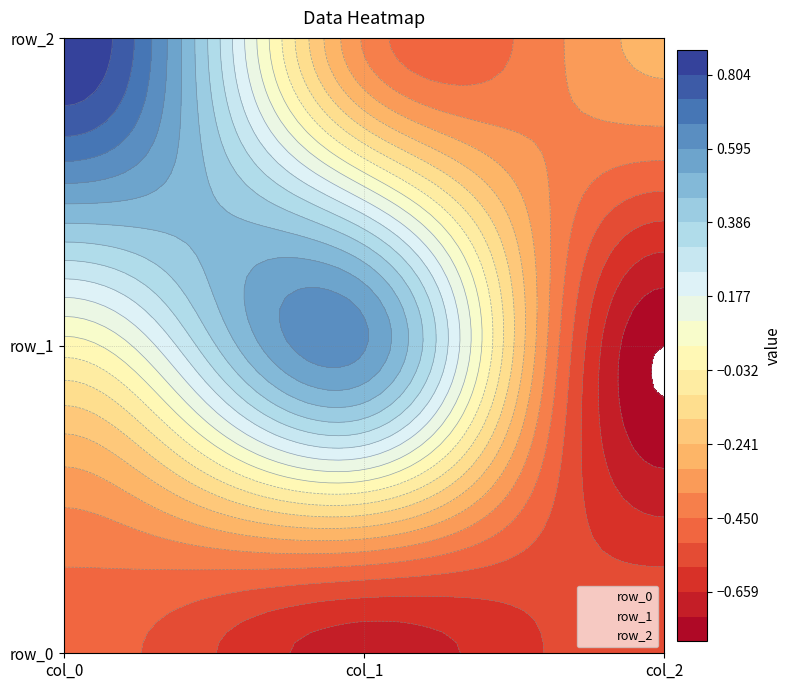

What is the average value of the row_1 series?

-0.1